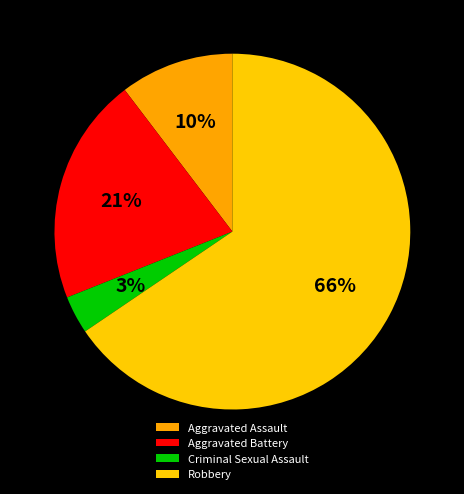

Which slice represents more than half of the pie?

Robbery